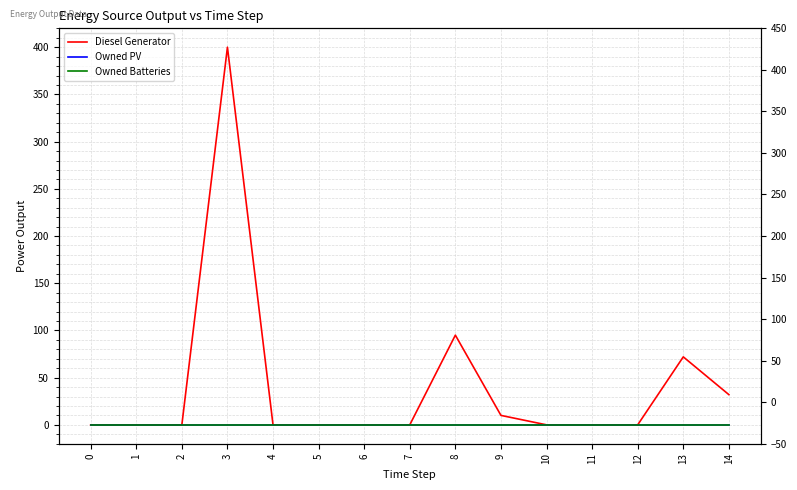

Is it true that Owned PV equals 0 at 6?

True